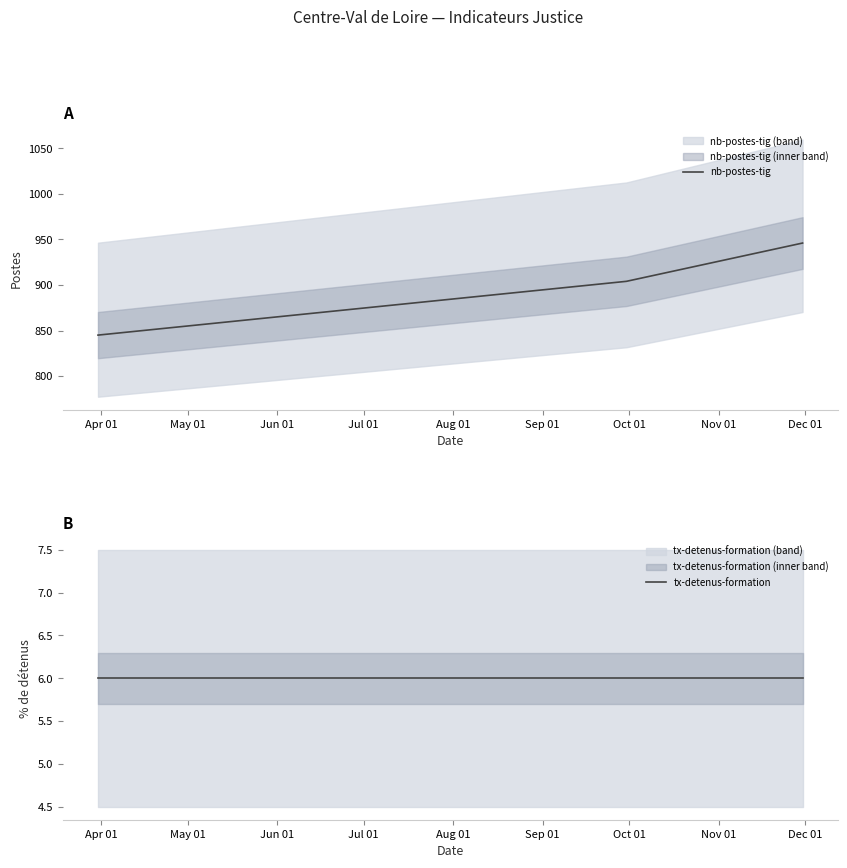

What is the difference between the values at 2021-03-31 and 2021-09-30?

59